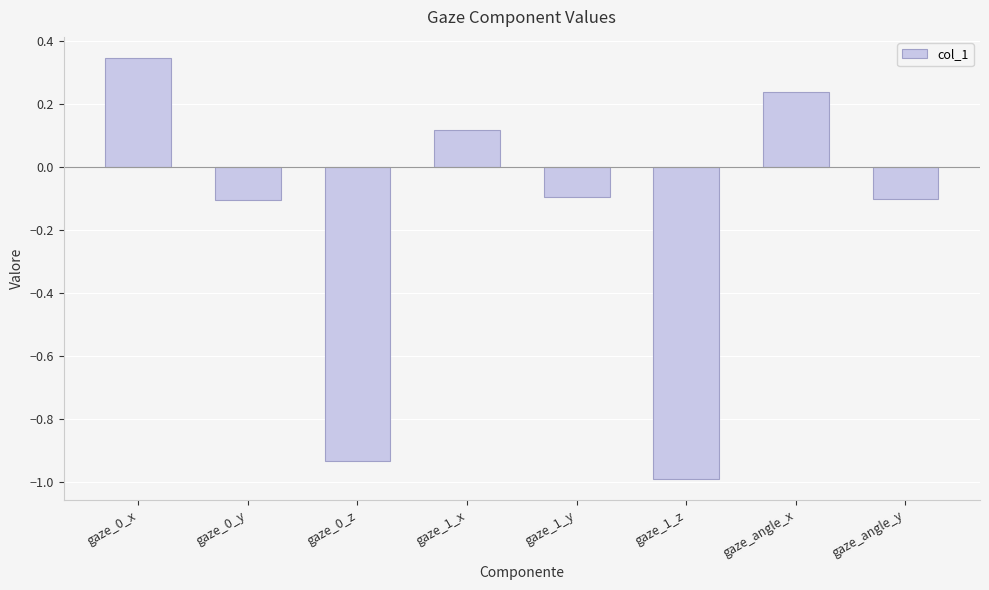

What is the smallest value displayed?

-1.0